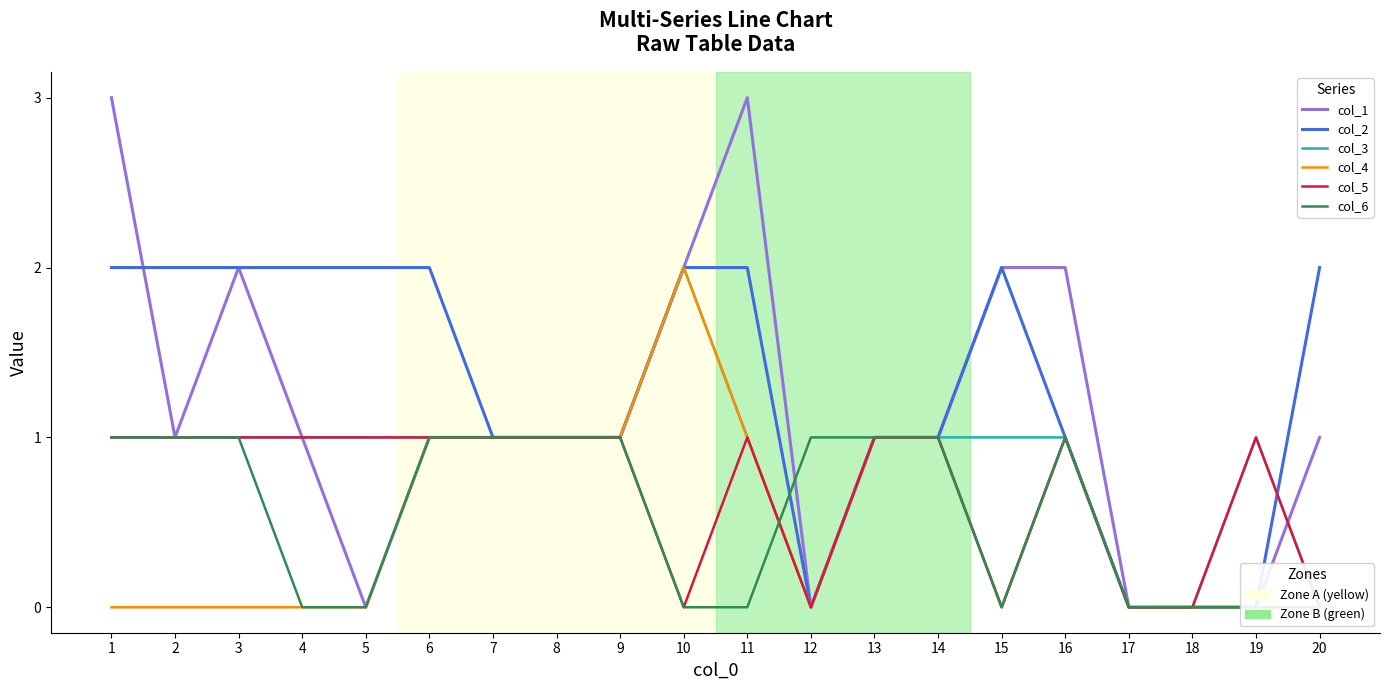

Which label corresponds to the largest value in the chart?

1